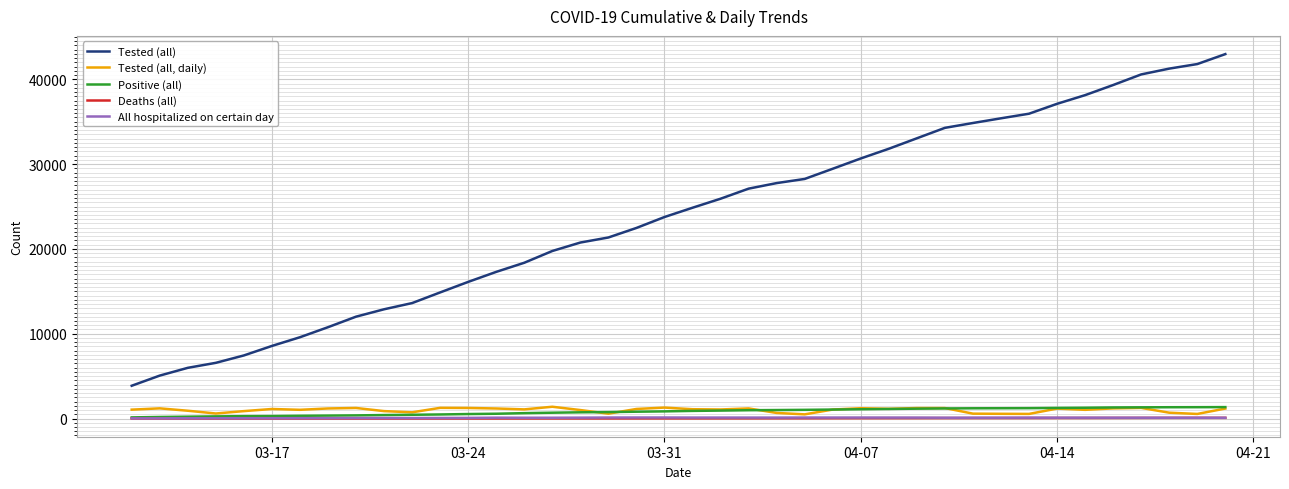

What is the greatest value displayed?

42976